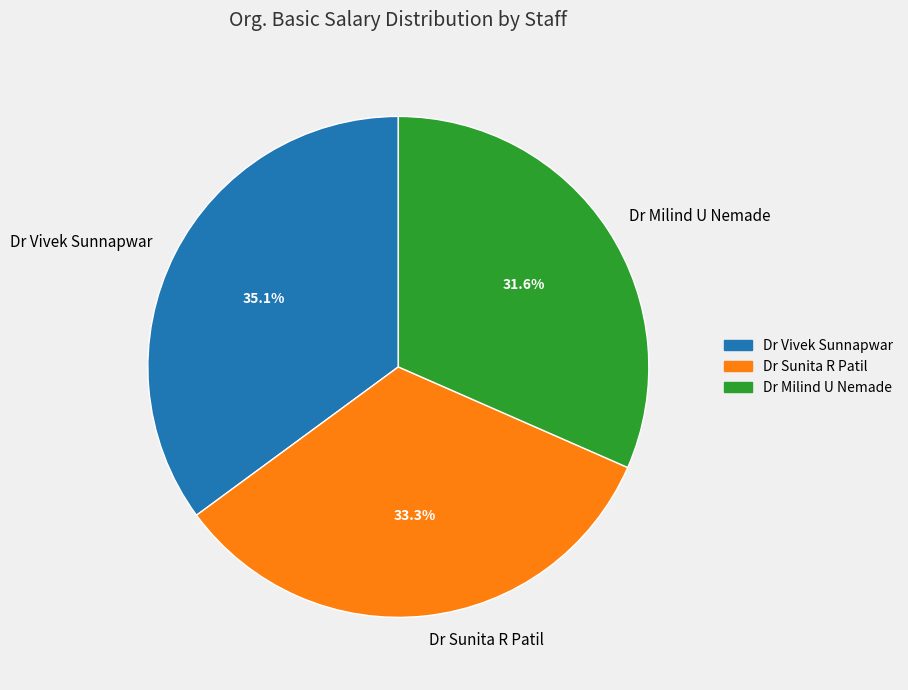

What portion of the pie excludes Dr Sunita R Patil?

66.7%